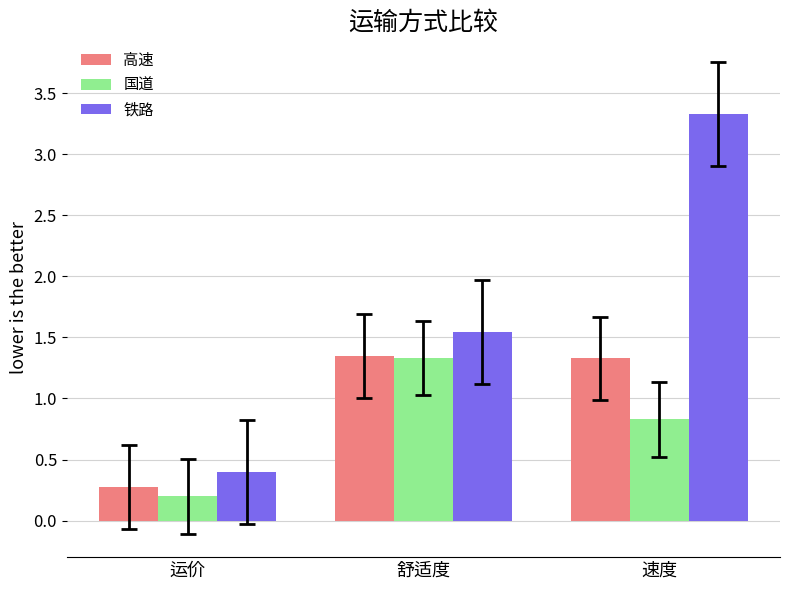

What is the total value across all series at 运价?

0.9